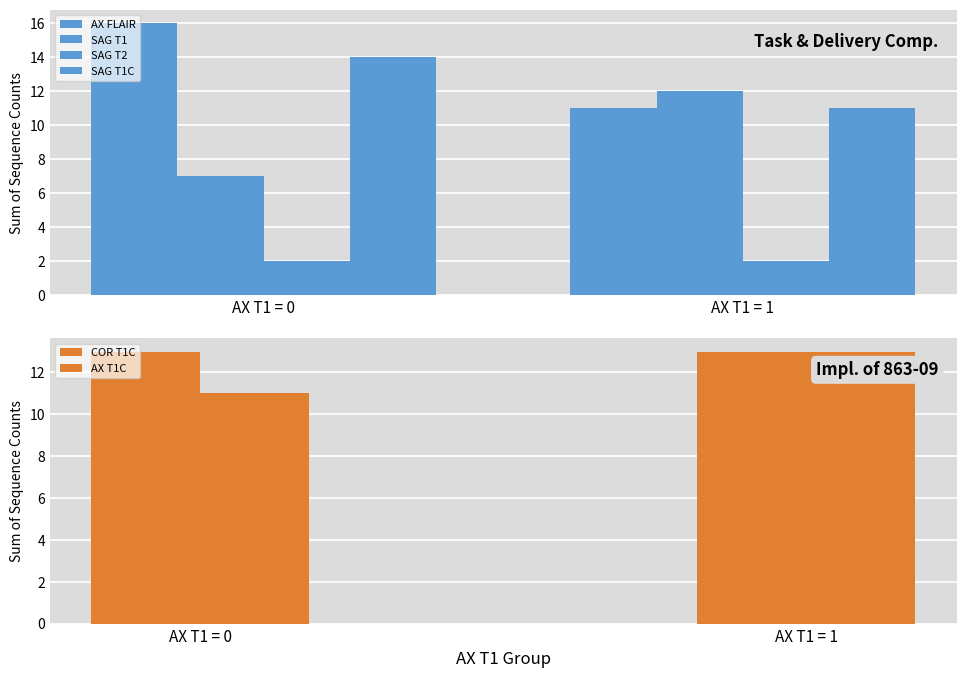

What value does the SAG T2 series have at AX T1 = 1?

2